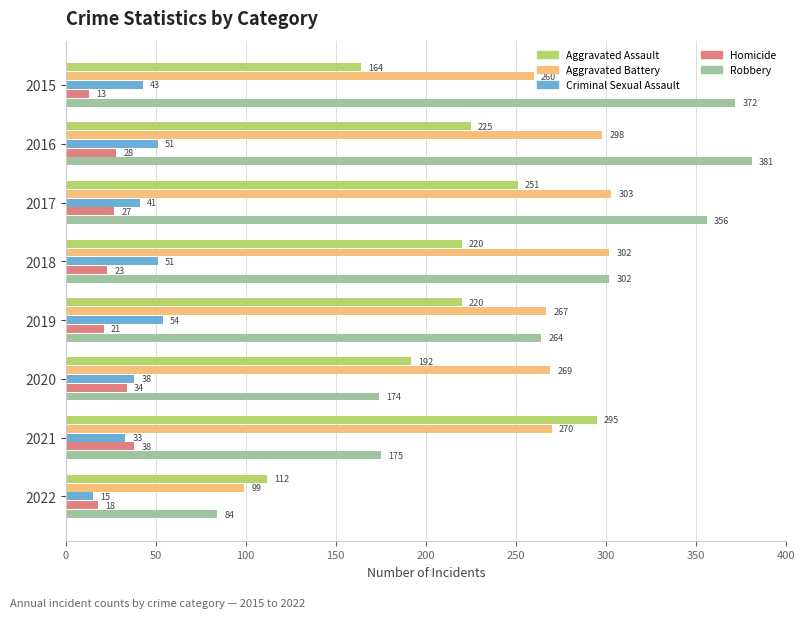

How many data points does each series have?

8